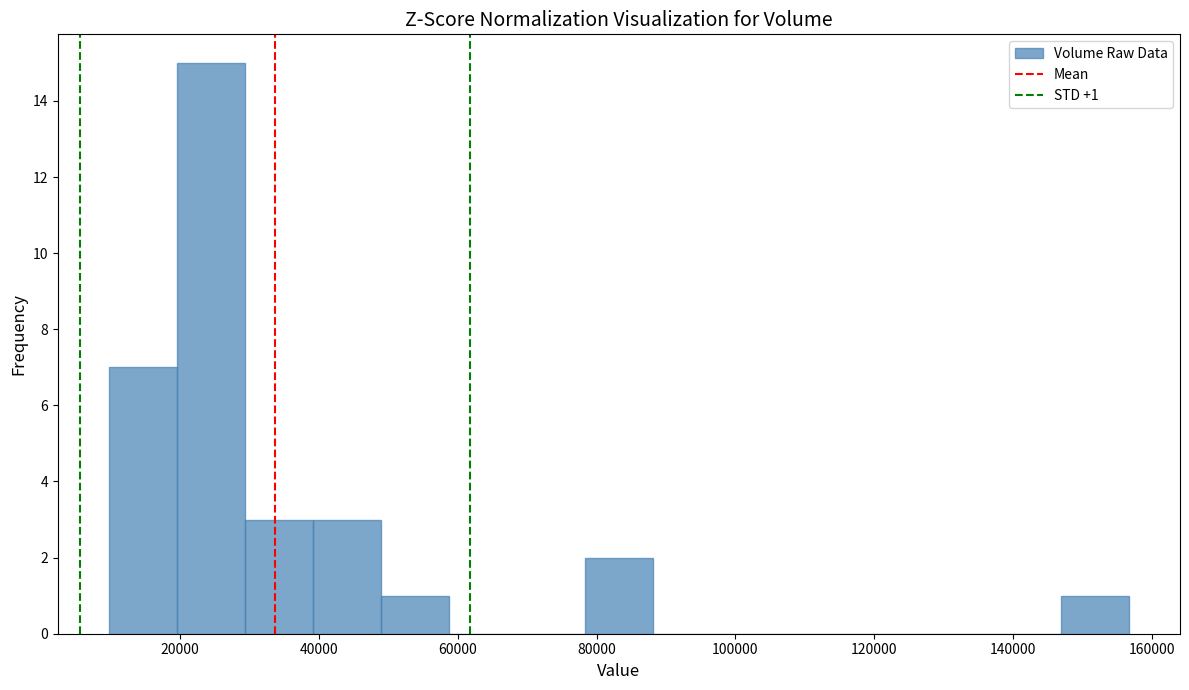

Over which range of the x-axis is the bar tallest?

20000 to 30000